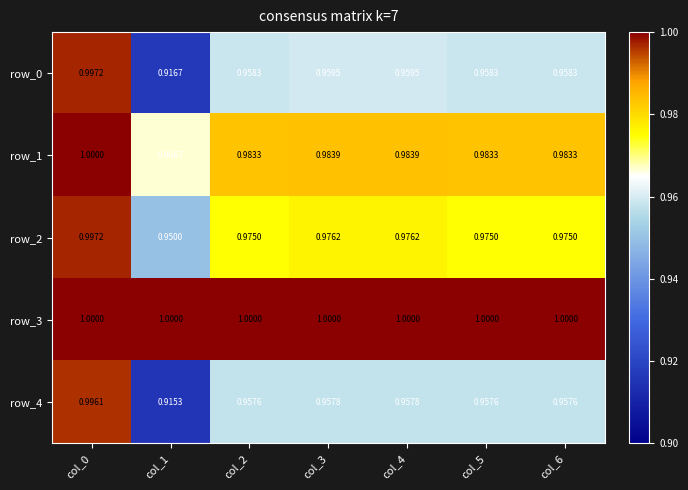

What is the average value of the row_3 series?

1.0